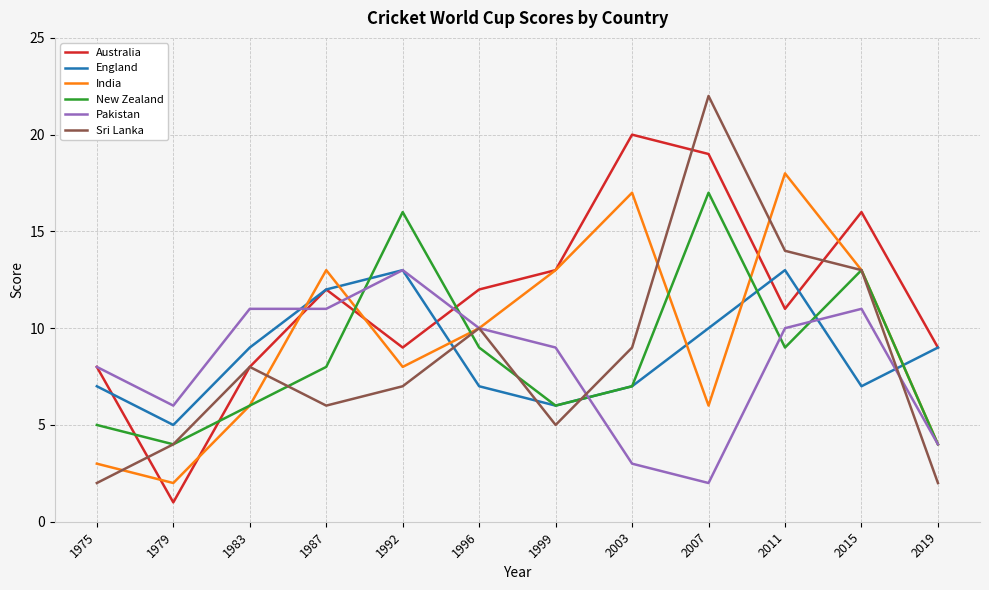

What is the approximate value of Australia at 1983?

8